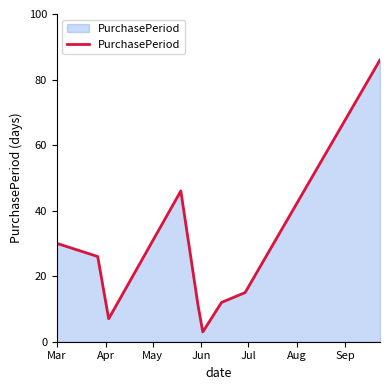

What is the minimum value shown in the chart?

3